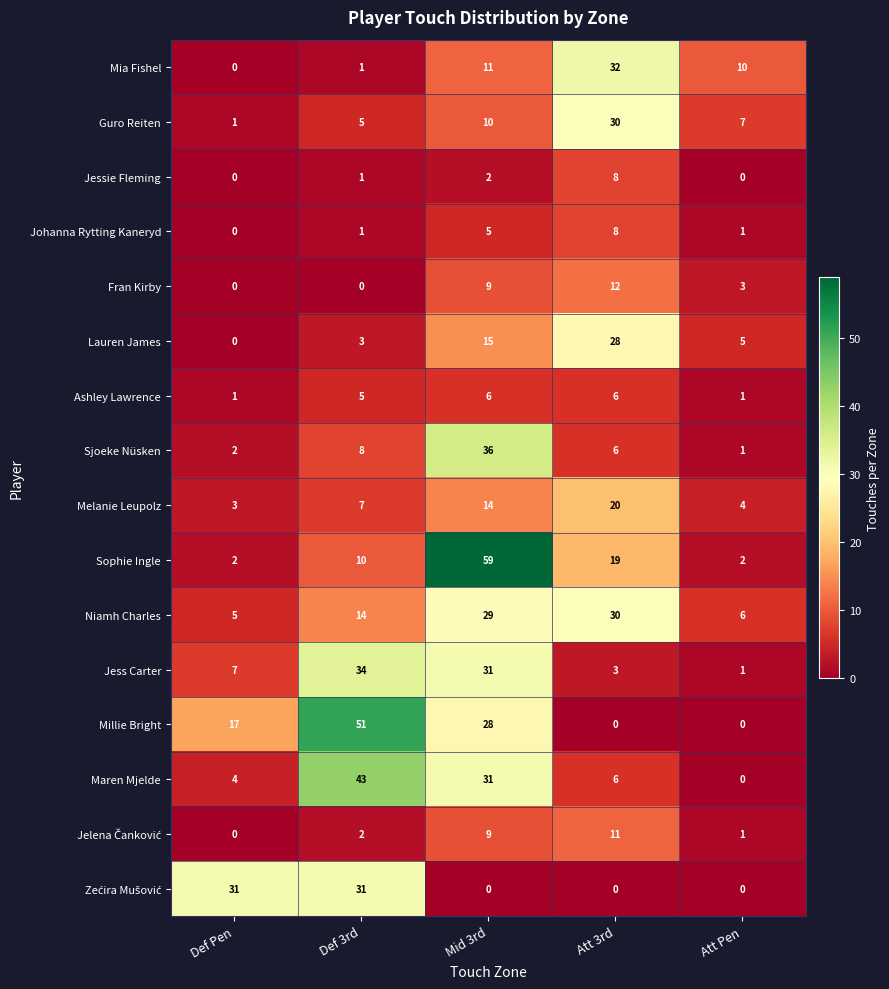

The Sophie Ingle series shows 2 at Att Pen. True or false?

True